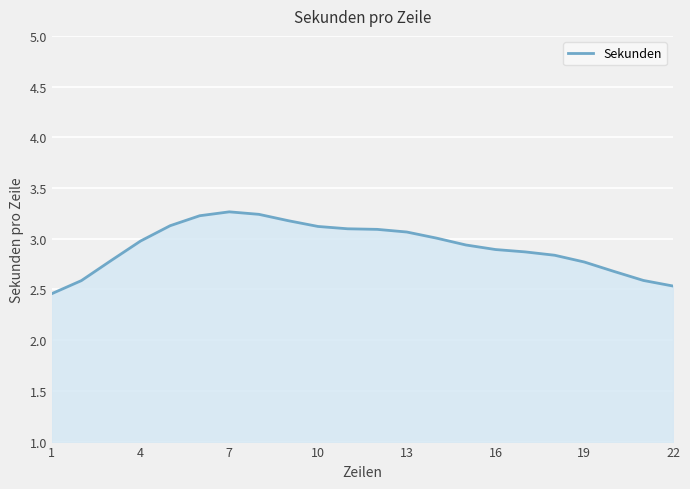

What is the greatest value displayed?

3.3